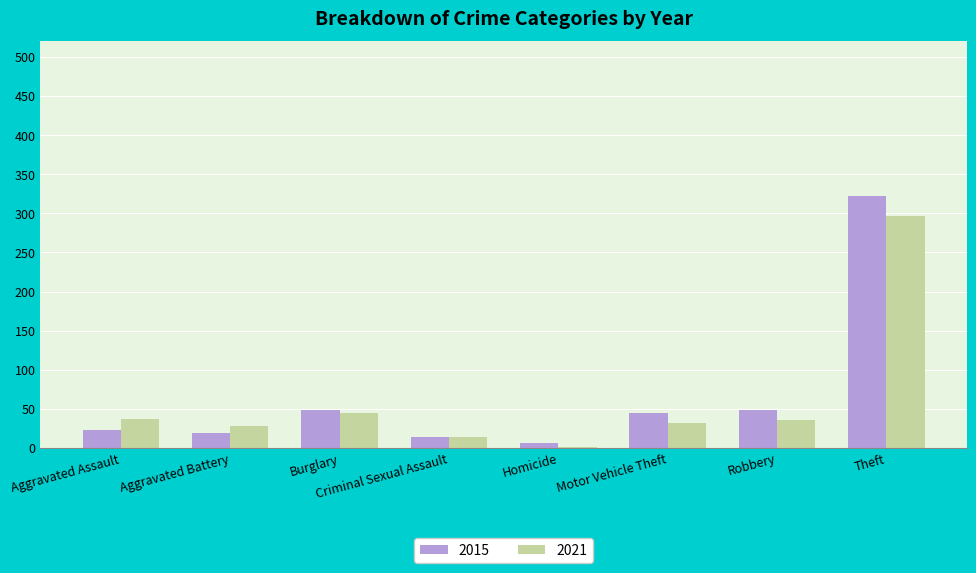

Is the value of 2015 at Homicide greater than the value of 2021 at Burglary?

No